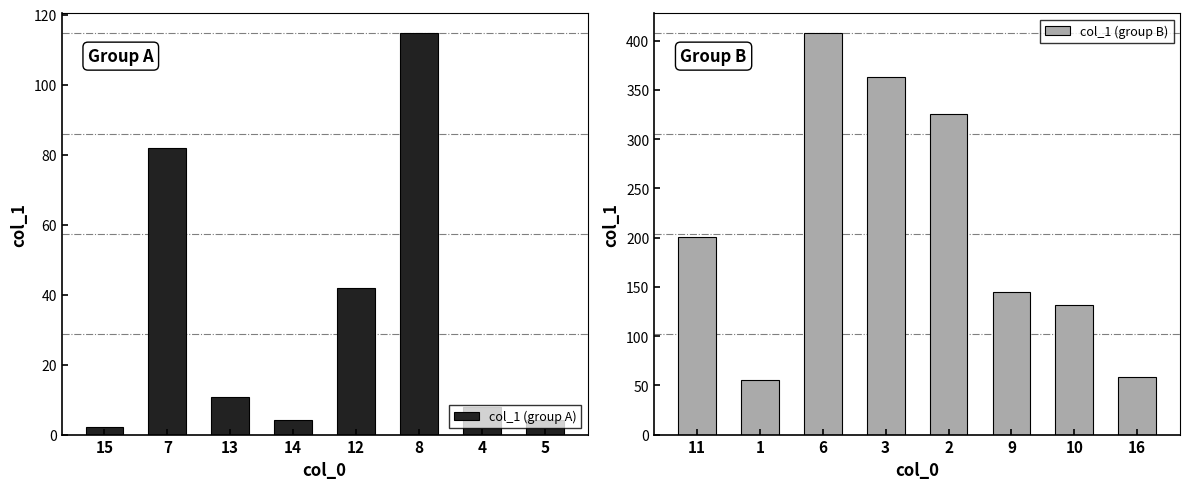

What are all the series names shown in the legend?

col_1 (group A), col_1 (group B)